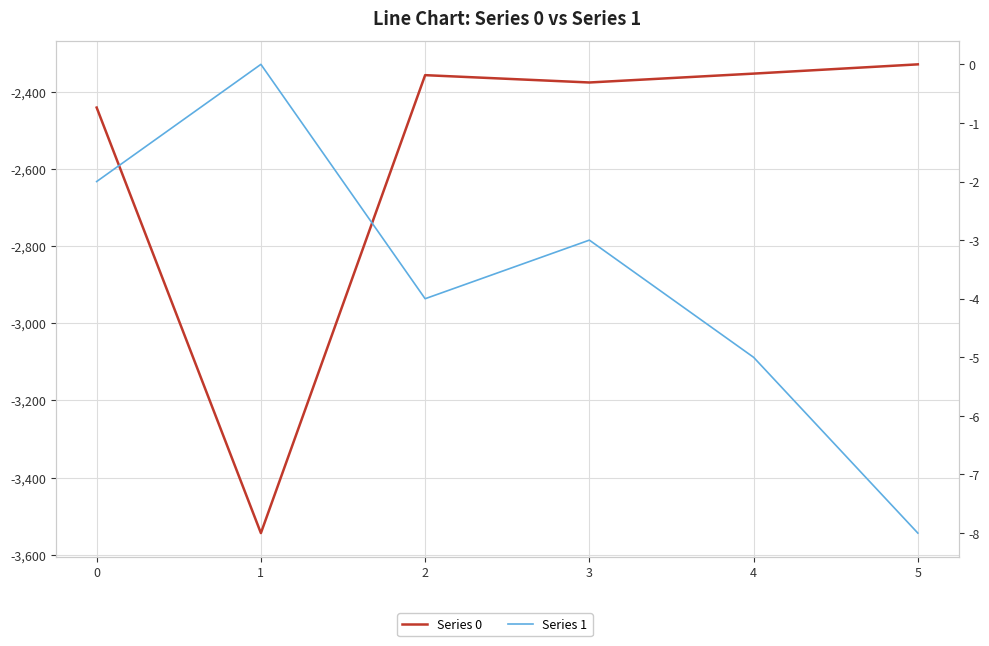

What is the value of the Series 1 point at the 3rd from the left?

-4